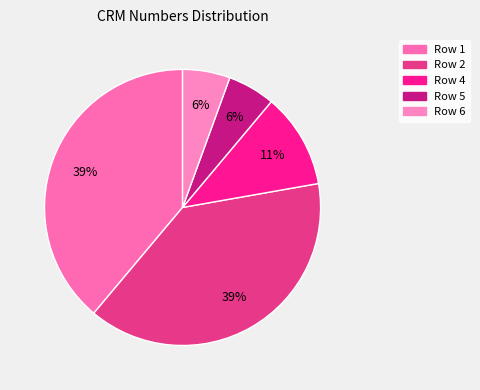

The Row 1 slice represents 39% of the pie. True or false?

True